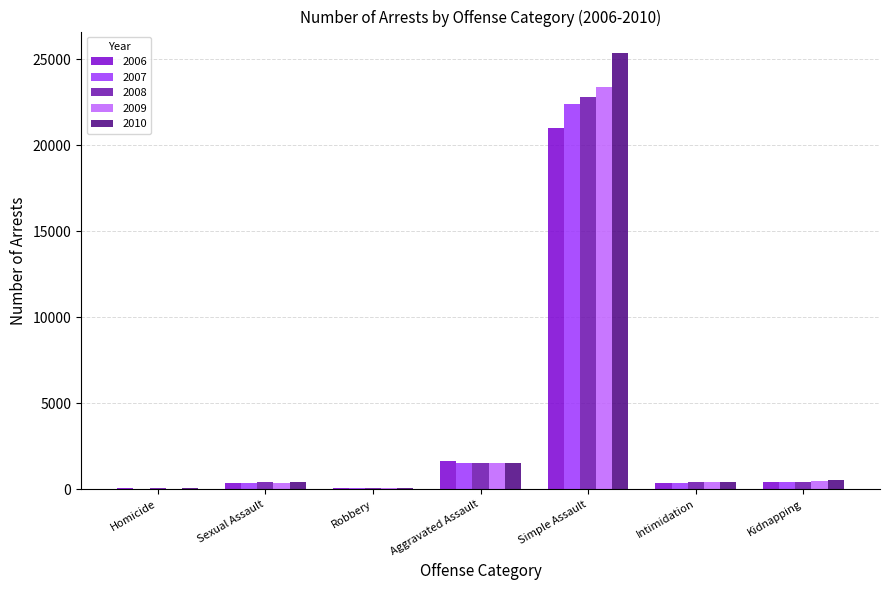

At which category is the sum across all series the highest?

Simple Assault